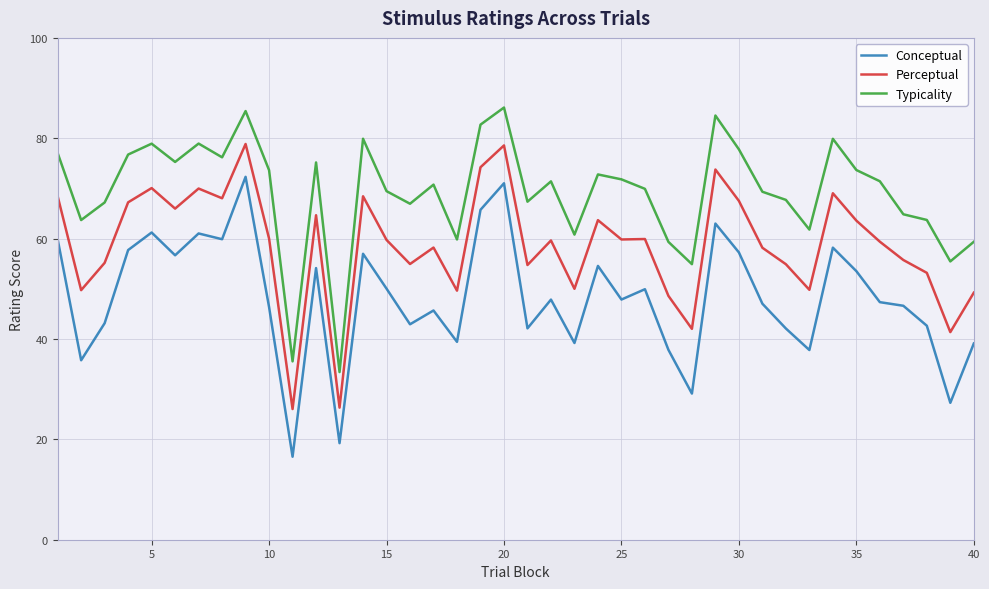

Which series has the largest total across all categories?

Typicality